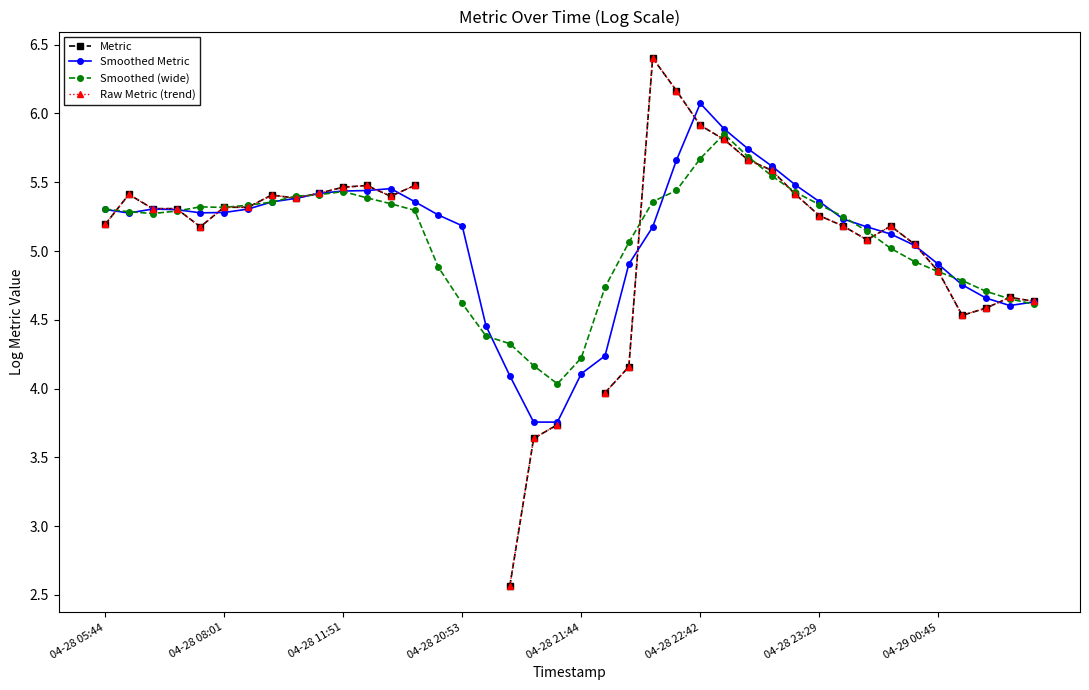

What is the highest value of the Smoothed Metric series?

6.1